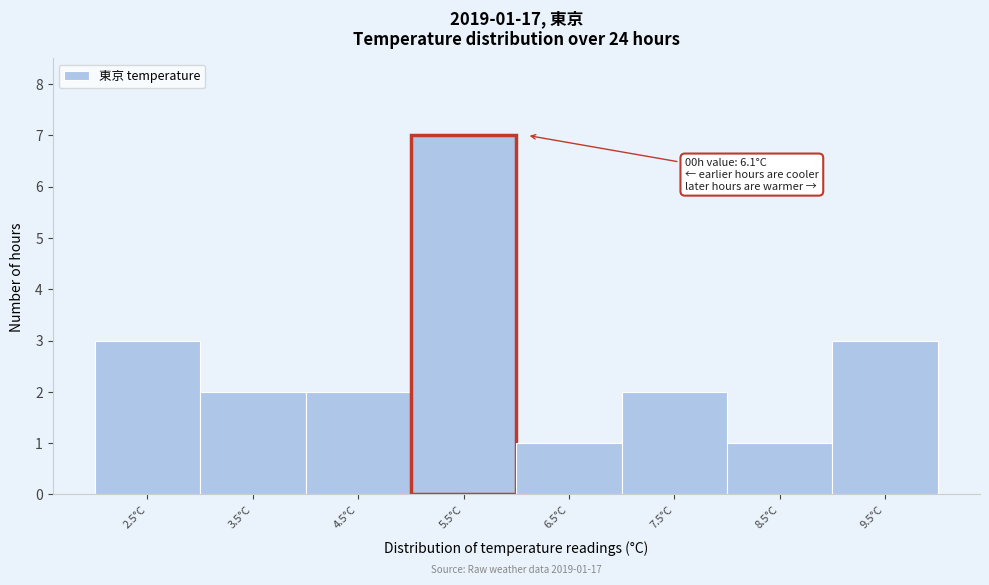

Reading left to right, transcribe all the data shown in this chart.

2.5°C=3	3.5°C=2	4.5°C=2	5.5°C=7	6.5°C=1	7.5°C=2	8.5°C=1	9.5°C=3